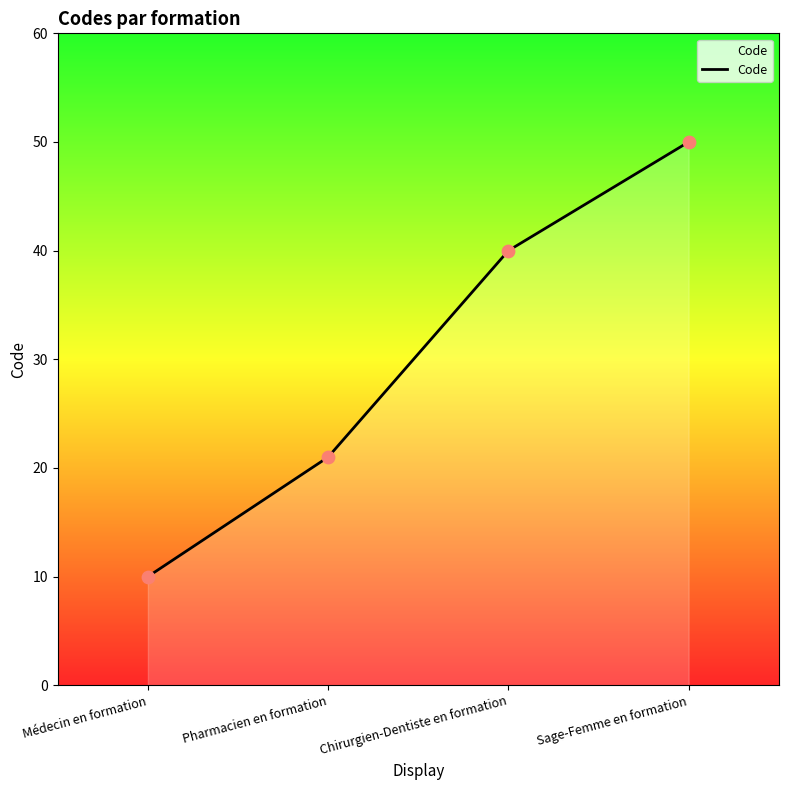

Between Sage-Femme en formation and Pharmacien en formation, which is larger?

Sage-Femme en formation